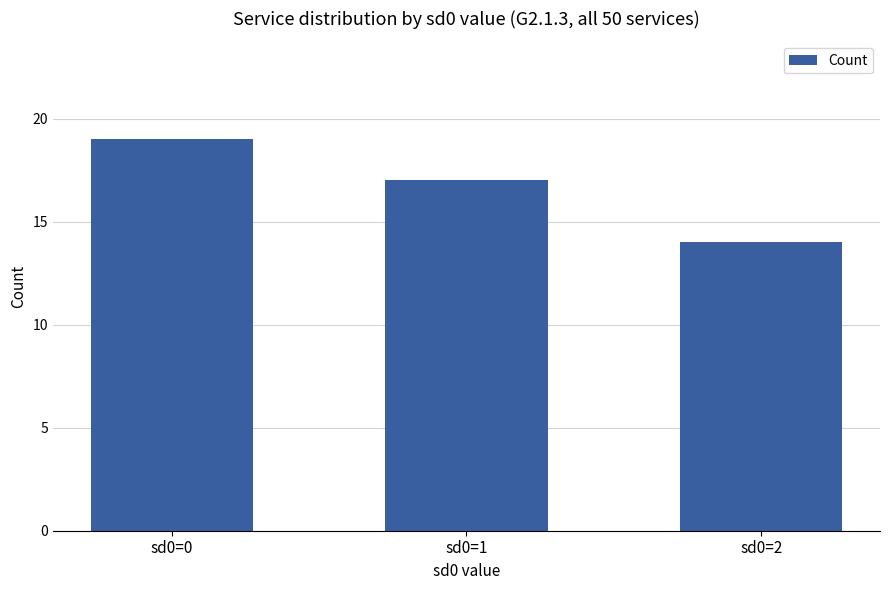

What is the difference between the maximum and minimum values?

5